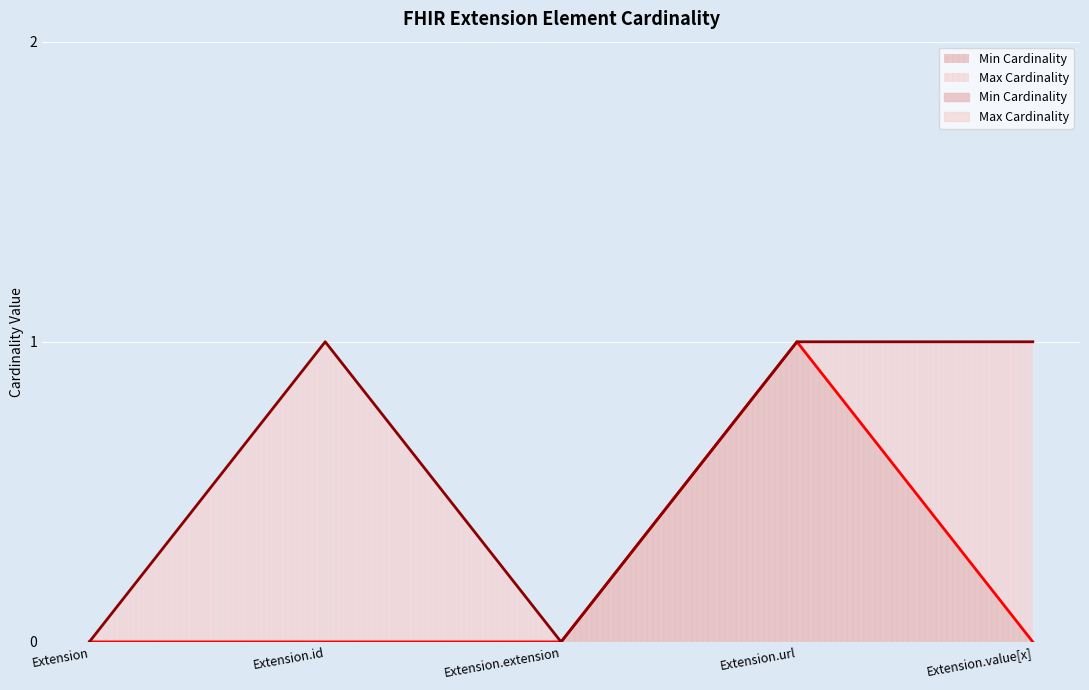

The value of Max Cardinality at Extension is 0. True or false?

False